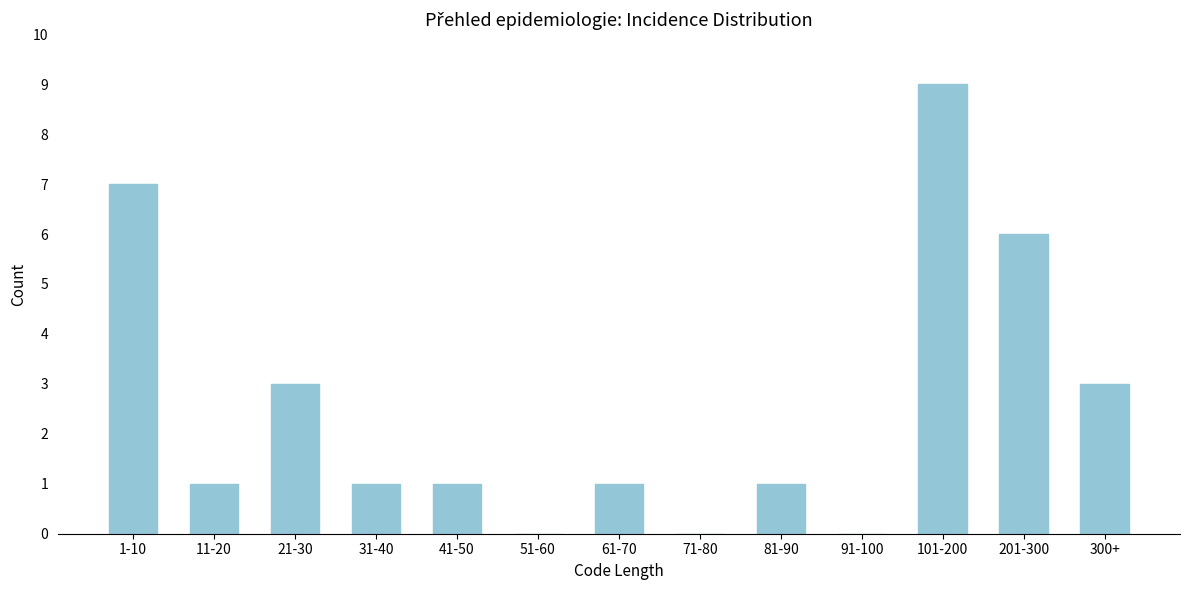

Reading left to right, extract all data points from this chart.

1-10=7	11-20=1	21-30=3	31-40=1	41-50=1	51-60=0	61-70=1	71-80=0	81-90=1	91-100=0	101-200=9	201-300=6	300+=3